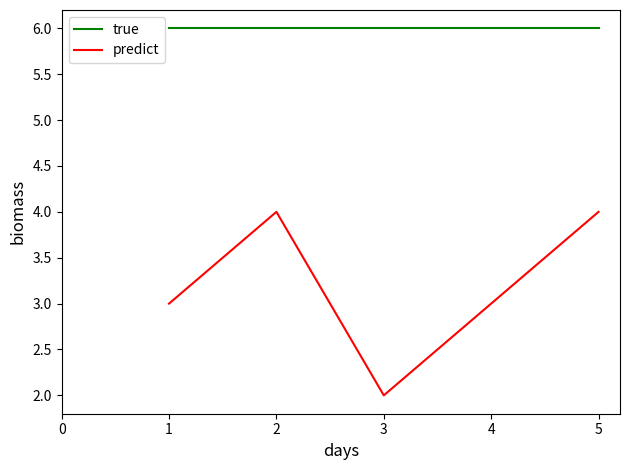

What is the total value across all series at 5?

10